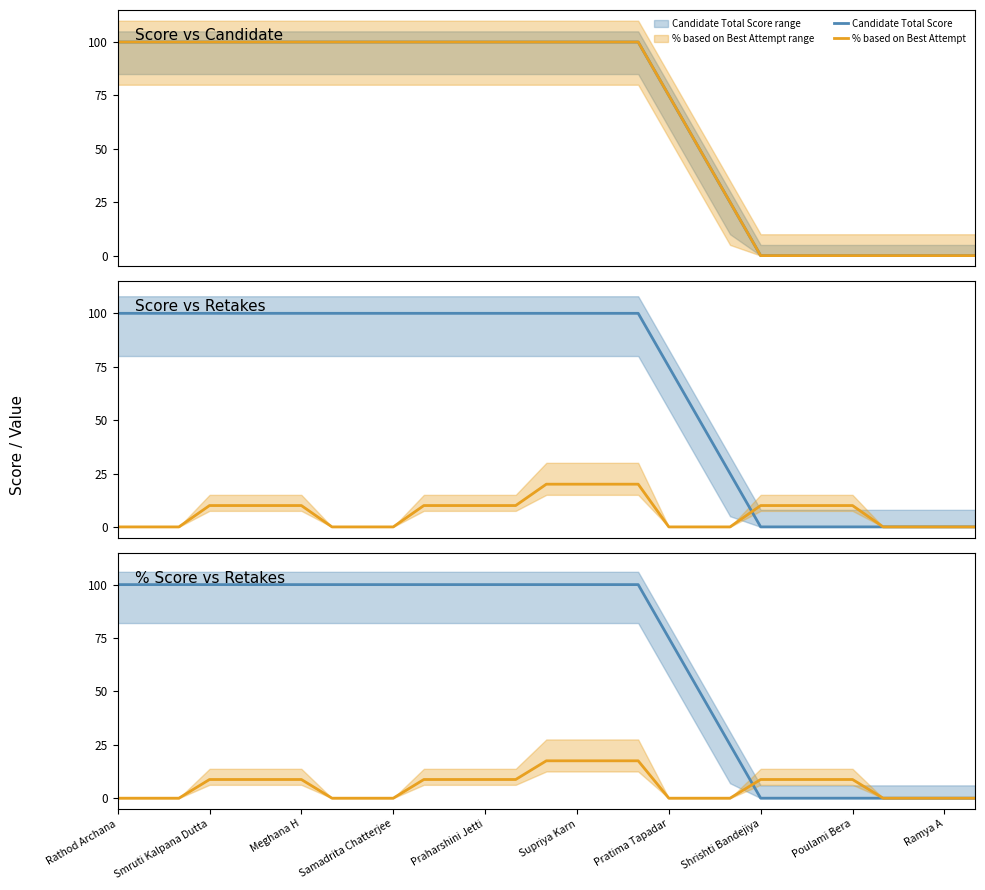

Reading right to left, extract all data points from this chart.

Candidate Total Score: 0.0	0.0	0.0	0.0	0.0	0.0	0.0	0.0	25.0	50.0	75.0	100.0	100.0	100.0	100.0	100.0	100.0	100.0	100.0	100.0	100.0	100.0	100.0	100.0	100.0	100.0	100.0	100.0	100.0
% based on Best Attempt: 0.0	0.0	0.0	0.0	0.0	0.0	0.0	0.0	25.0	50.0	75.0	100.0	100.0	100.0	100.0	100.0	100.0	100.0	100.0	100.0	100.0	100.0	100.0	100.0	100.0	100.0	100.0	100.0	100.0
Number of retakes: 0.0	0.0	0.0	0.0	8.8	8.8	8.8	8.8	0.0	0.0	0.0	17.5	17.5	17.5	17.5	8.8	8.8	8.8	8.8	0.0	0.0	0.0	8.8	8.8	8.8	8.8	0.0	0.0	0.0